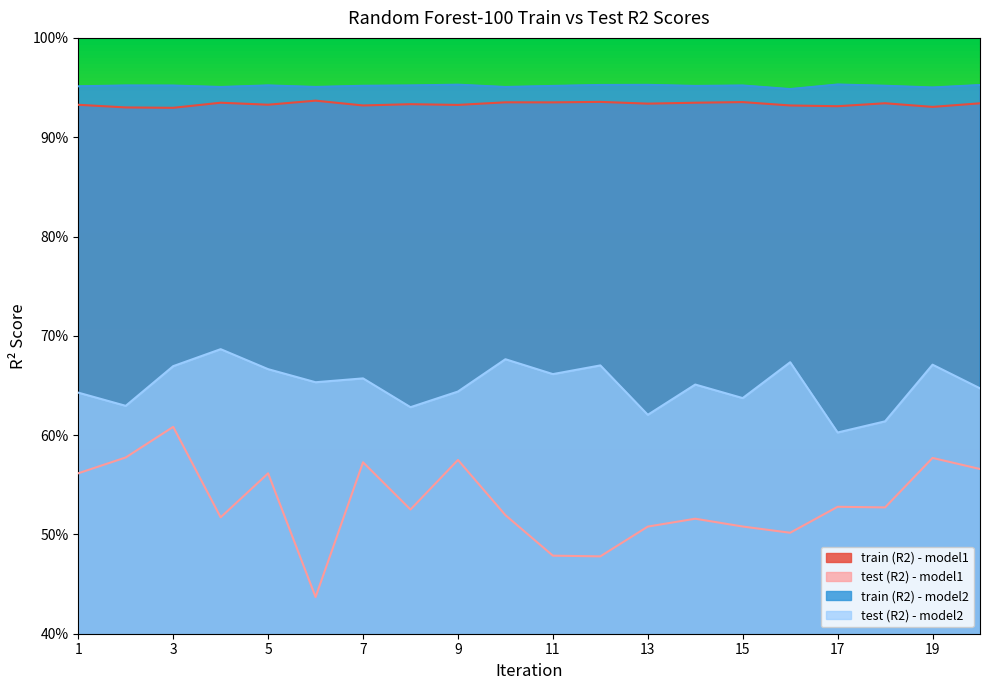

True or false: test (R2) - model2 and test (R2) - model1 intersect in this chart.

False